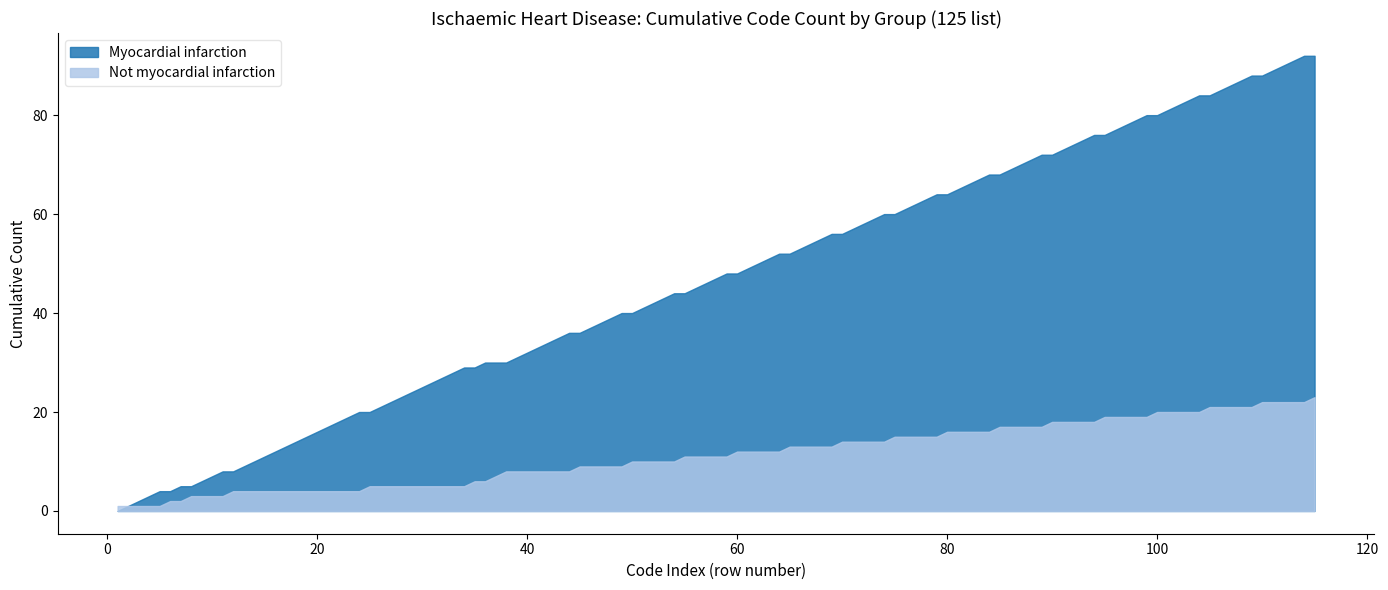

Which series has the widest spread of values?

Myocardial infarction